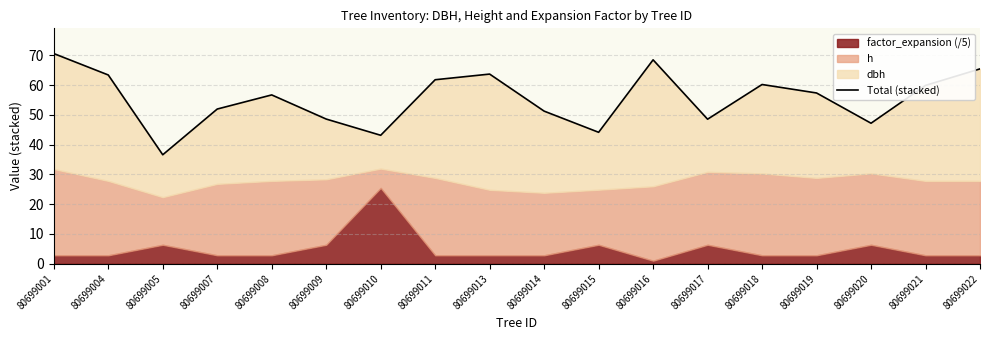

What is the change in value from 80699004 to 80699020?

-16.2